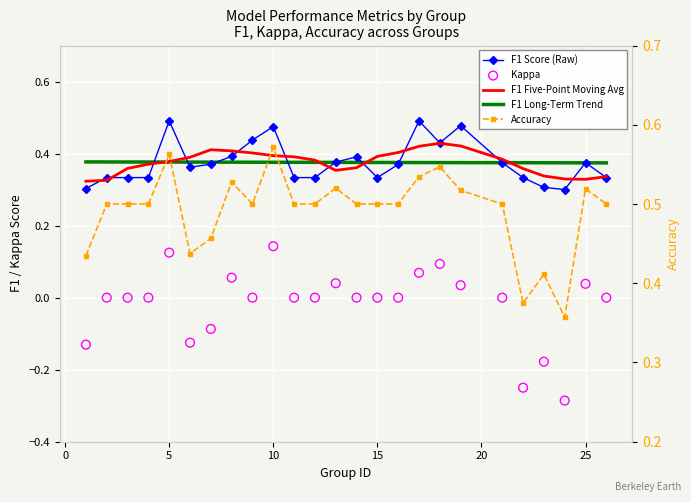

At how many categories does at least one series exceed 0?

25